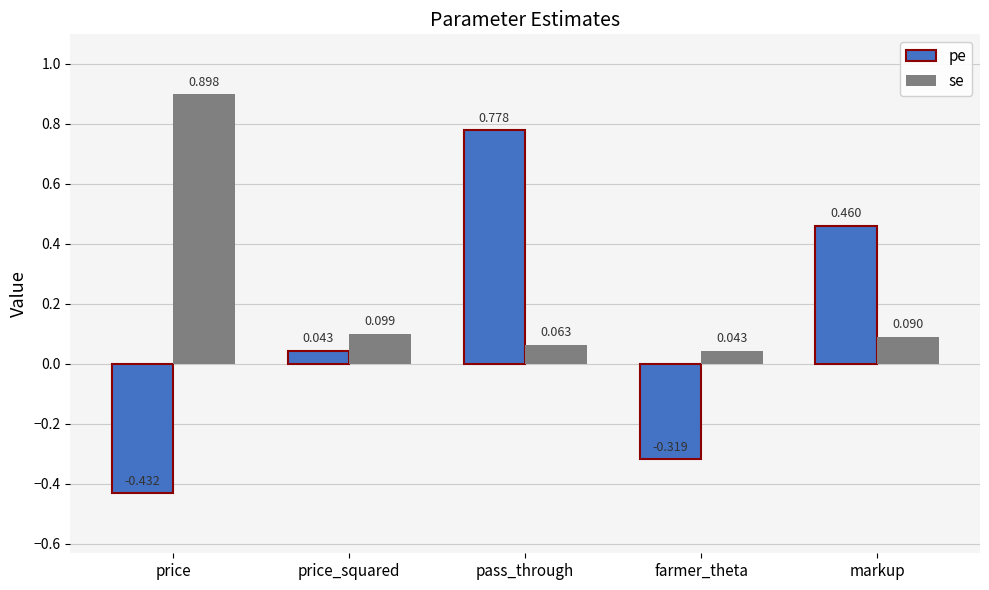

At which label does se reach its minimum?

farmer_theta